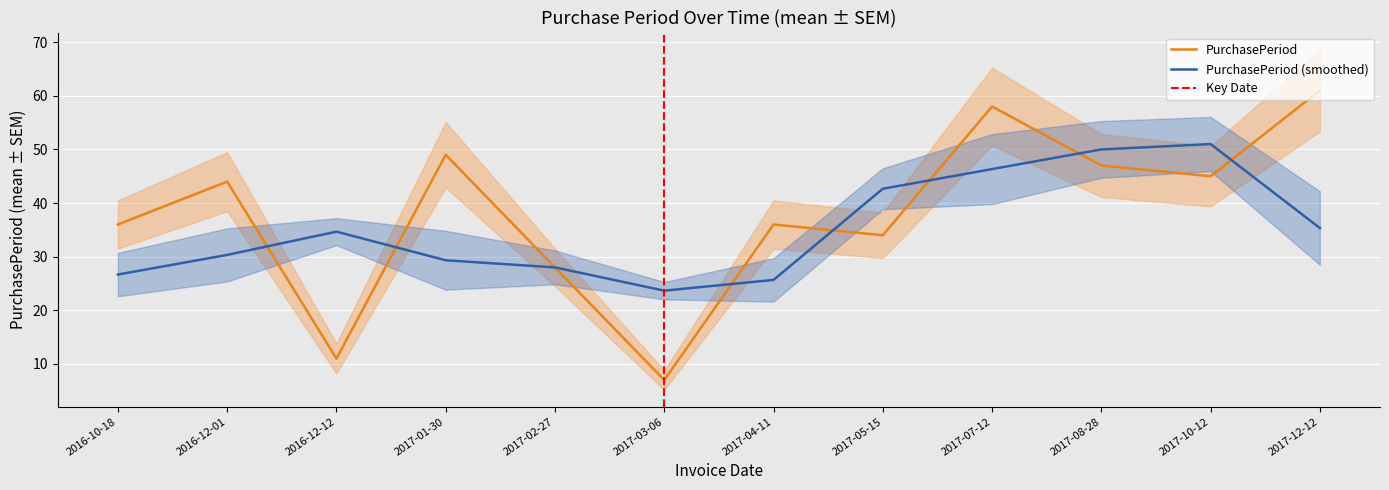

What value does the data have at 2016-12-12?

11